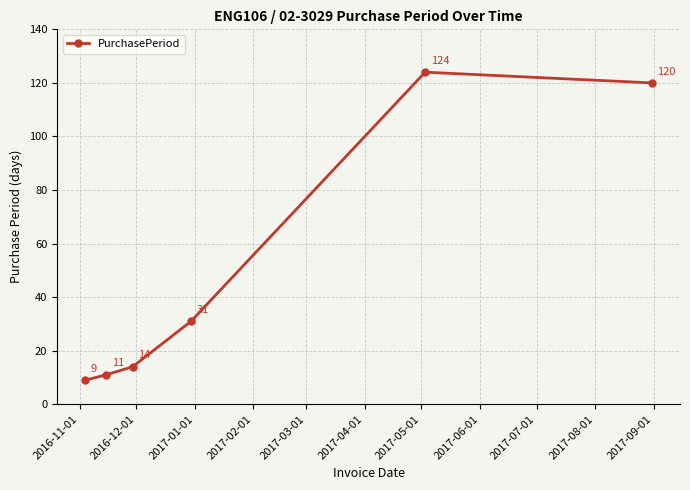

What is the smallest value displayed?

9